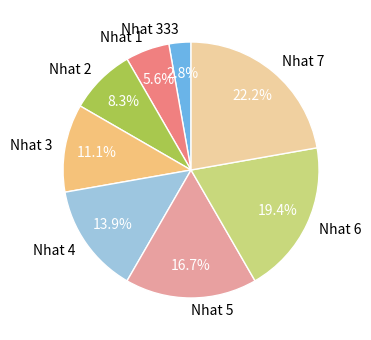

To the nearest percent, what is the average slice percentage?

12%